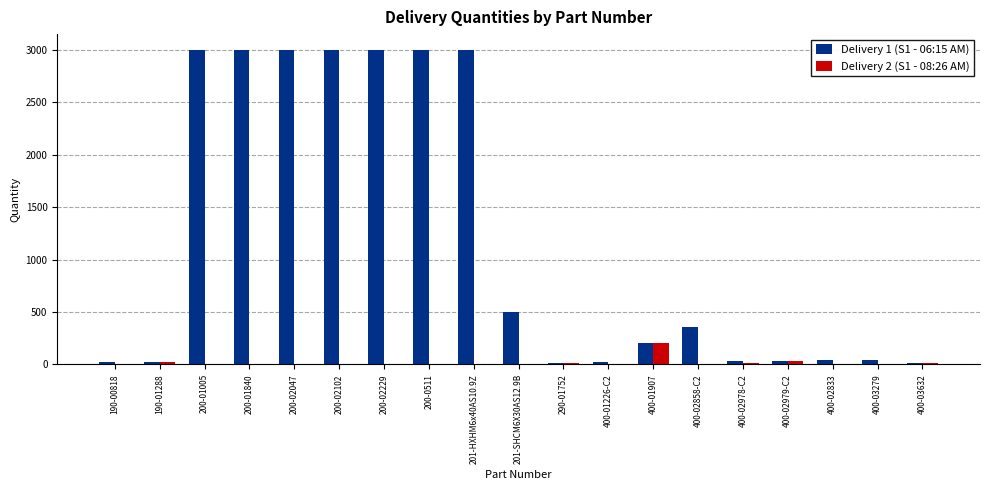

Which series has the largest total across all categories?

Delivery 1 (S1 - 06:15 AM)